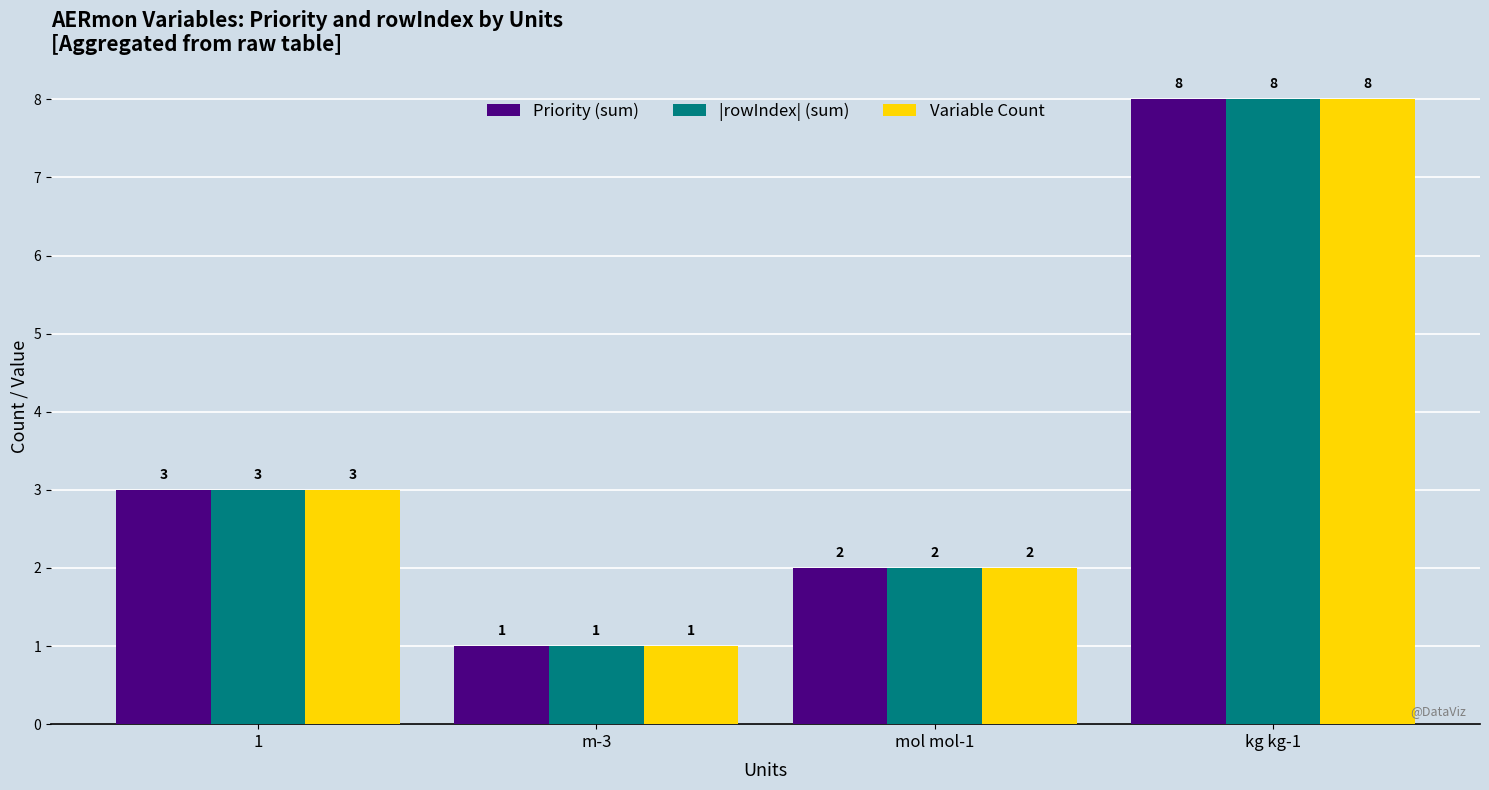

Rank the categories by |rowIndex| (sum) value from highest to lowest.

kg kg-1, 1, mol mol-1, m-3